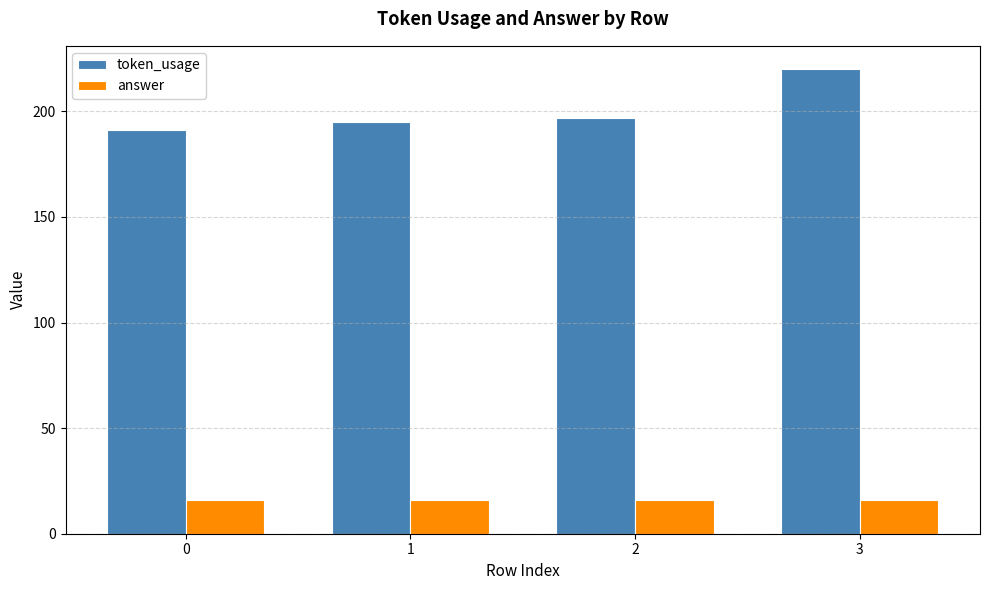

At 1, list the series in order from smallest to largest.

answer, token_usage